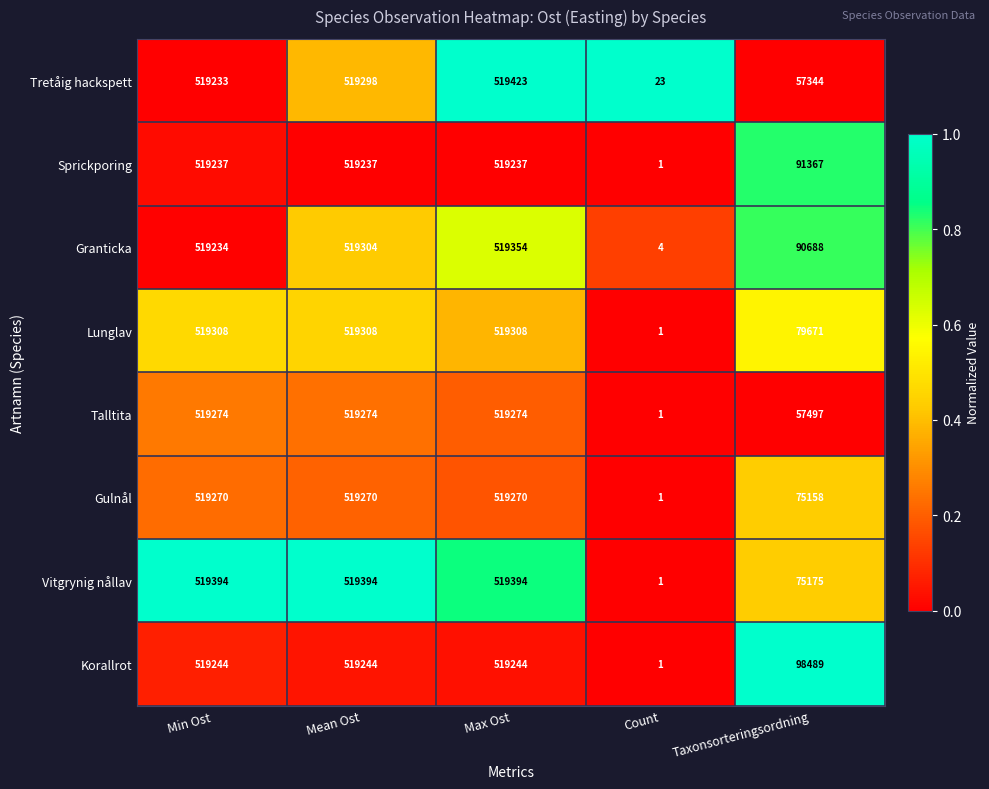

What is the difference between the Talltita values at Count and Taxonsorteringsordning?

57496